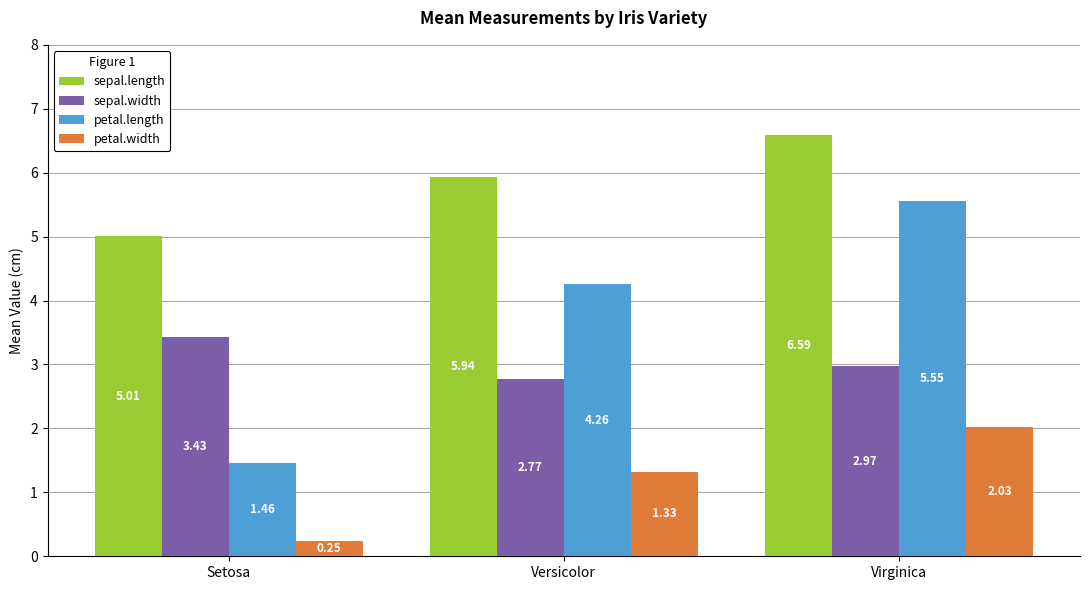

Where is petal.length nearest to the value 3?

Versicolor